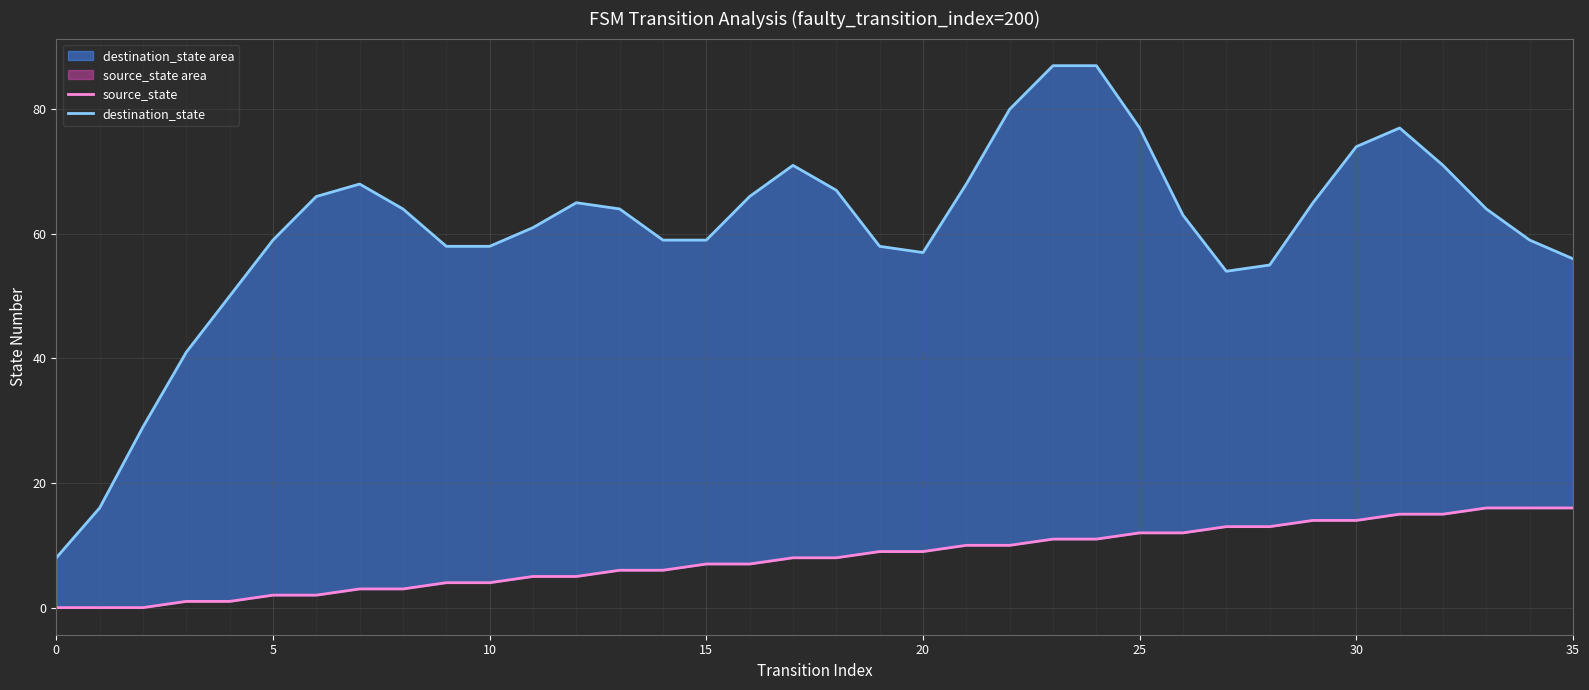

What is the difference between the source_state values at 10 and 13?

2